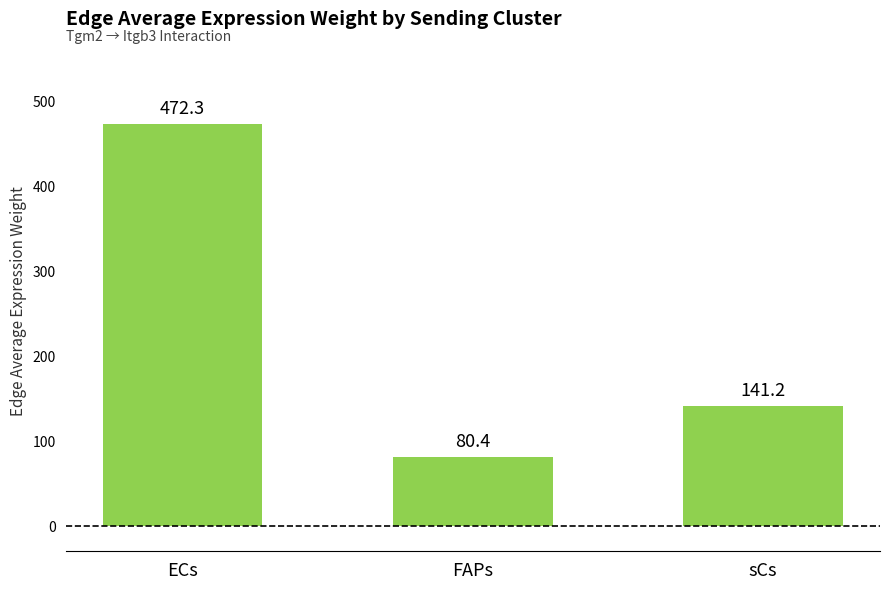

What is the value of the 2nd bar from the left?

80.4